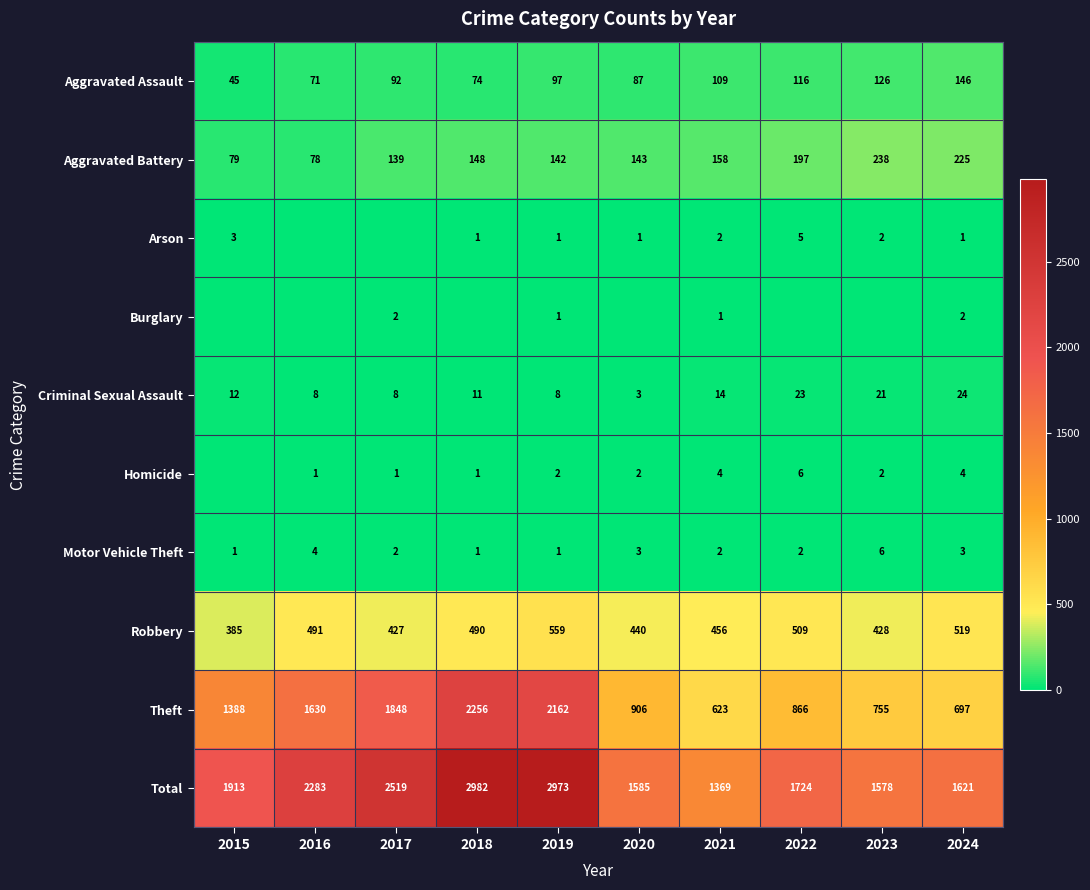

How many data points in Aggravated Assault are above 97?

4